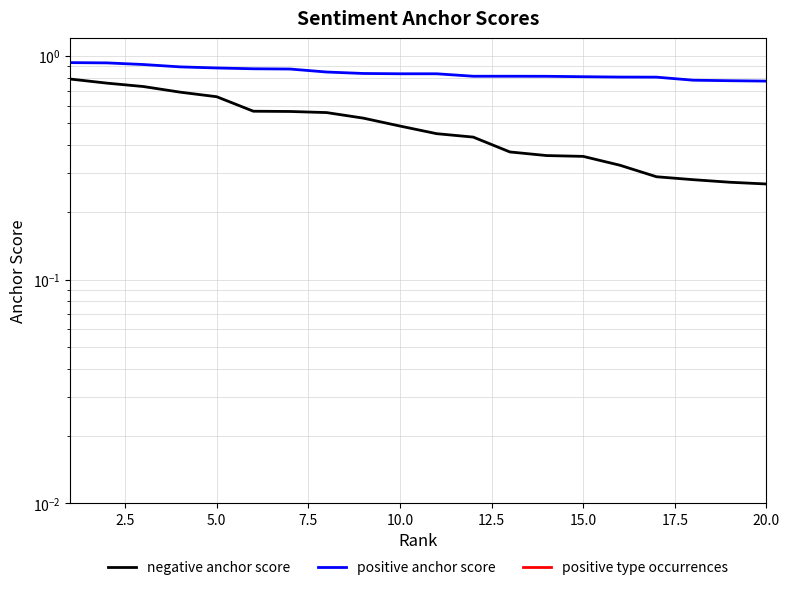

Rank the series by their maximum value, from highest to lowest.

positive type occurrences, positive anchor score, negative anchor score